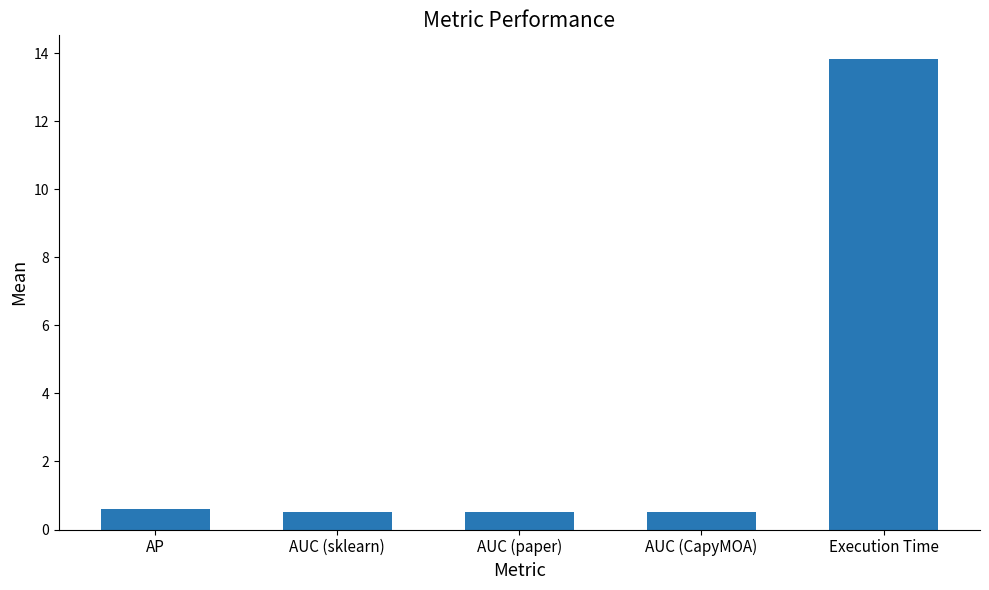

What value does the data have at AUC (sklearn)?

0.5